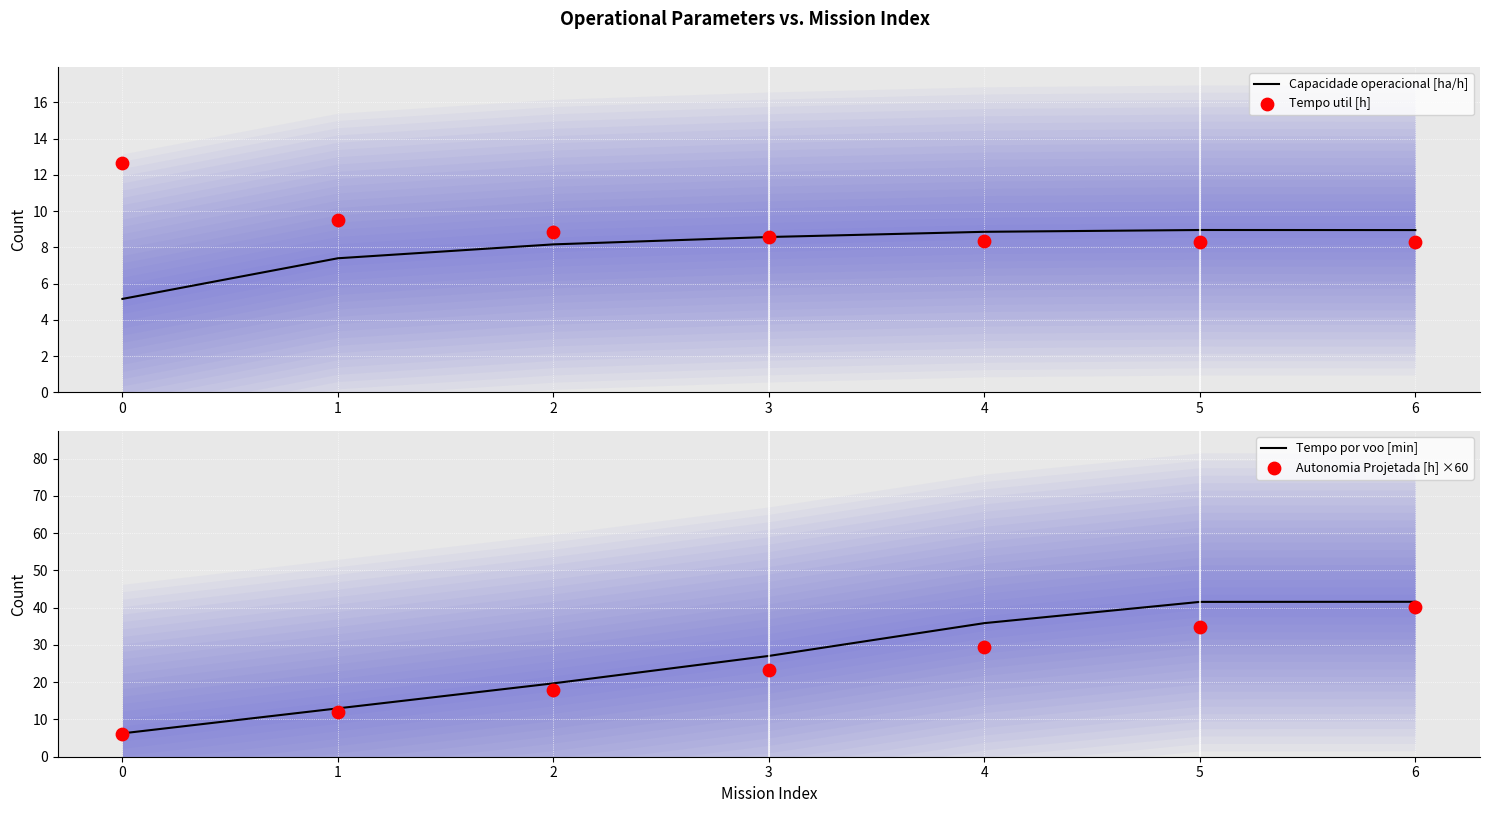

What are all the series names shown in the legend?

Capacidade operacional [ha/h], Tempo util [h], Tempo por voo [min], Autonomia Projetada [h] ×60